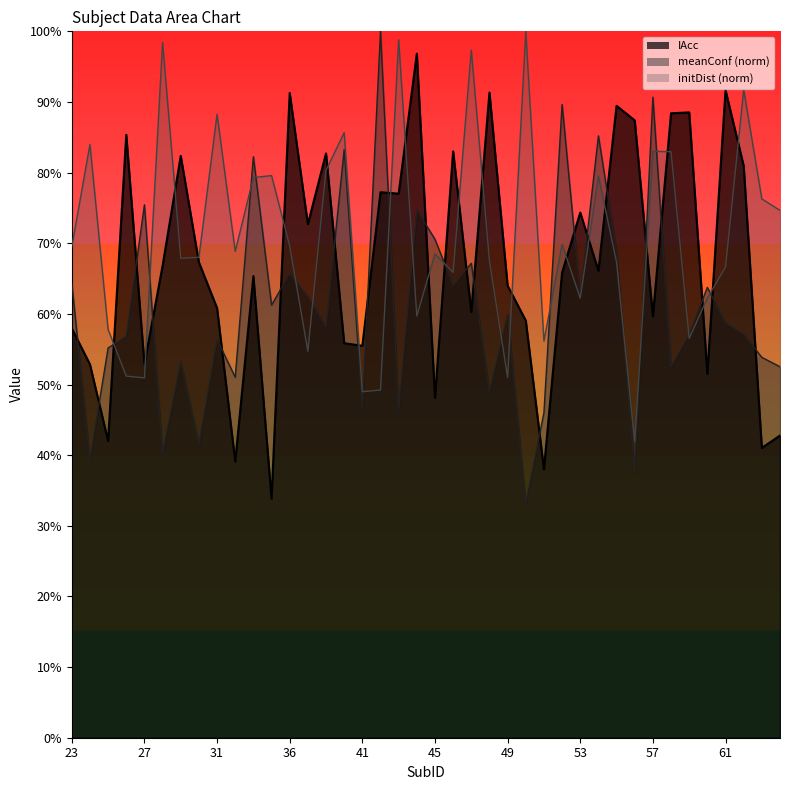

Is it true that meanConf equals 0.8 at 48?

False